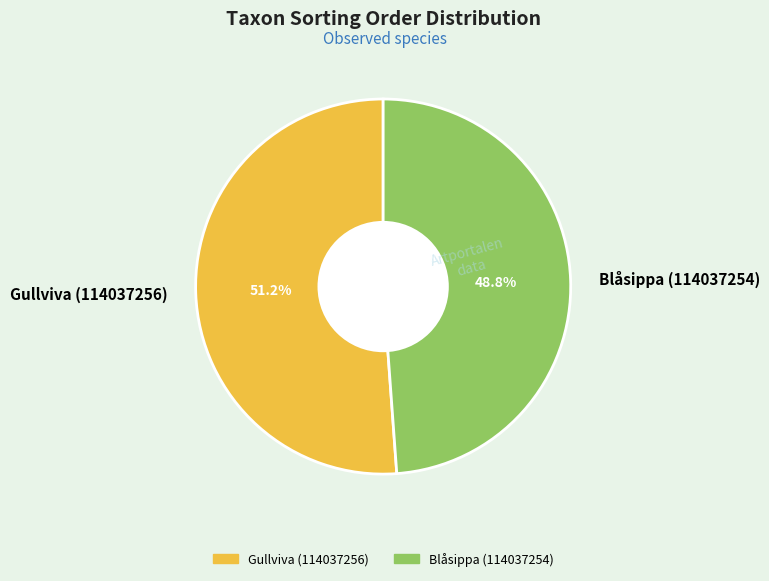

How many slices are in this pie chart?

2